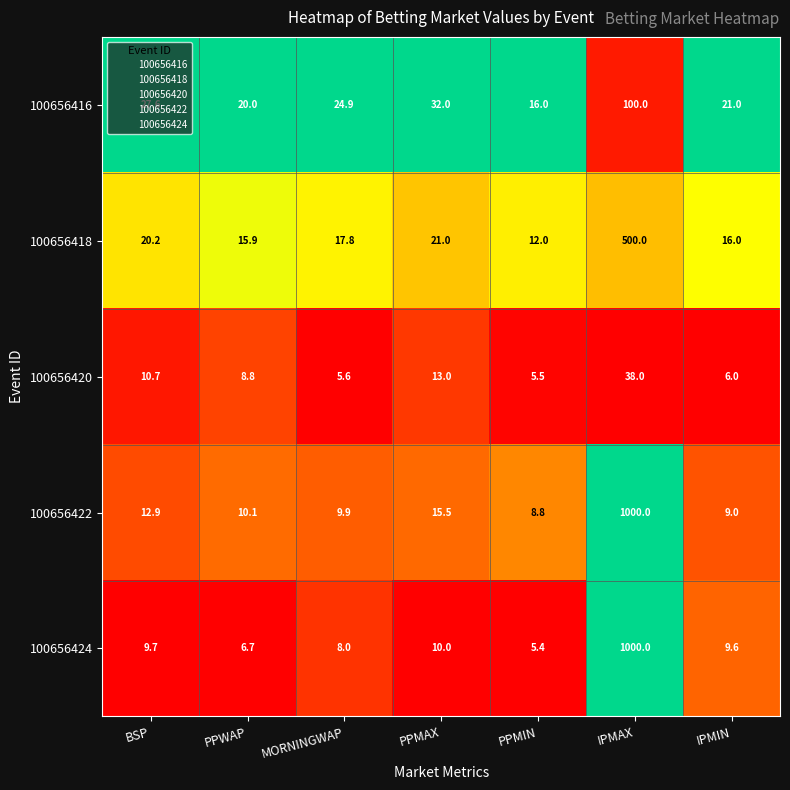

What is the maximum value shown in the chart?

1000.0